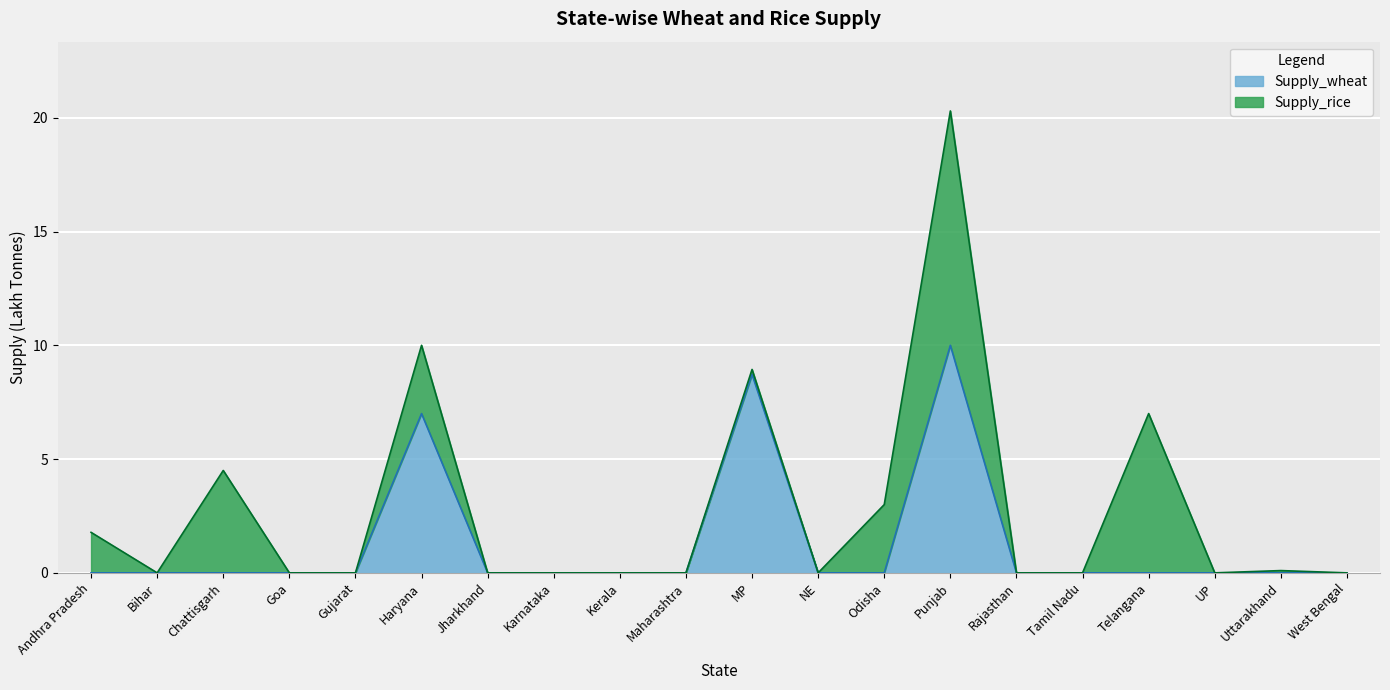

How many points are higher than both their immediate neighbors (excluding endpoints)?

3